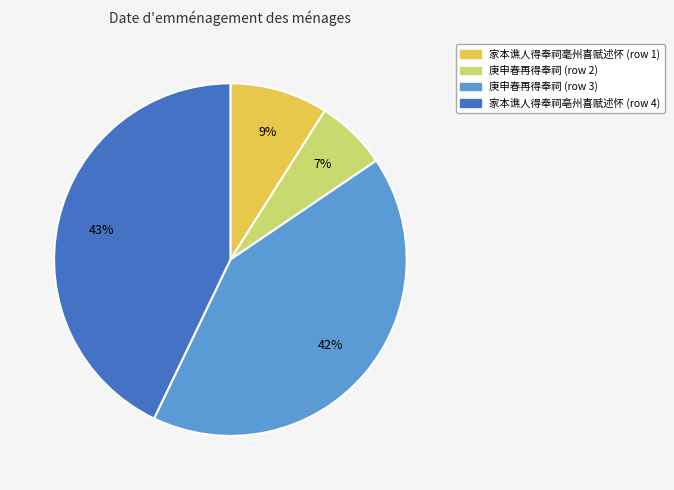

Which has a higher value, 家本谯人得奉祠亳州喜赋述怀 (row 4) or 庚申春再得奉祠 (row 2)?

家本谯人得奉祠亳州喜赋述怀 (row 4)